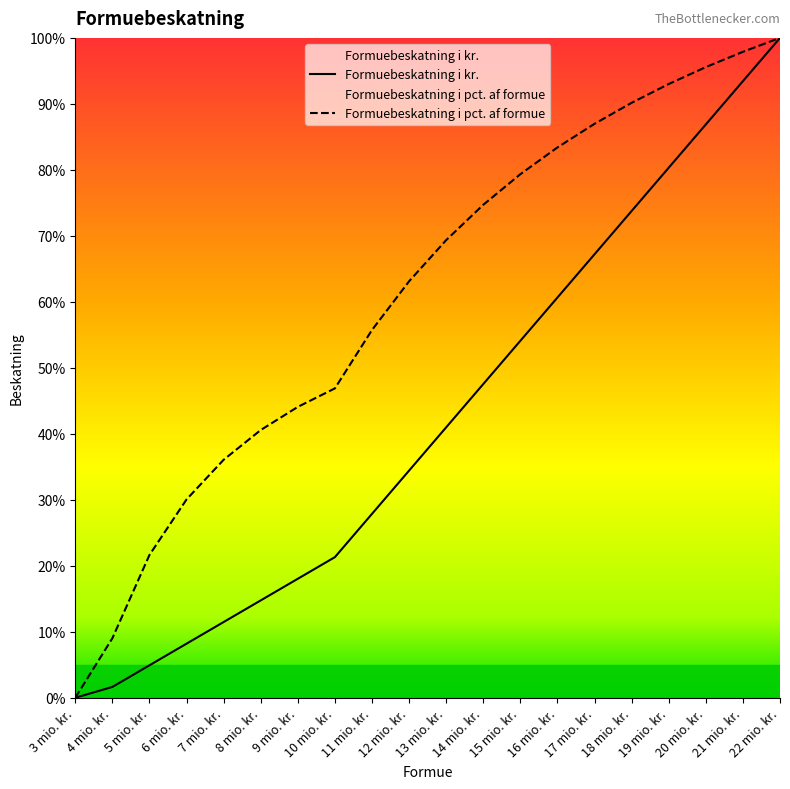

Reading right to left, what are all the values shown in this chart?

Formuebeskatning i kr.: 22 mio. kr.=100.0	21 mio. kr.=93.4	20 mio. kr.=86.9	19 mio. kr.=80.3	18 mio. kr.=73.8	17 mio. kr.=67.2	16 mio. kr.=60.7	15 mio. kr.=54.1	14 mio. kr.=47.5	13 mio. kr.=41.0	12 mio. kr.=34.4	11 mio. kr.=27.9	10 mio. kr.=21.3	9 mio. kr.=18.0	8 mio. kr.=14.8	7 mio. kr.=11.5	6 mio. kr.=8.2	5 mio. kr.=4.9	4 mio. kr.=1.6	3 mio. kr.=0.0
Formuebeskatning i pct.: 22 mio. kr.=100.0	21 mio. kr.=97.9	20 mio. kr.=95.6	19 mio. kr.=93.0	18 mio. kr.=90.2	17 mio. kr.=87.0	16 mio. kr.=83.4	15 mio. kr.=79.3	14 mio. kr.=74.7	13 mio. kr.=69.4	12 mio. kr.=63.1	11 mio. kr.=55.7	10 mio. kr.=46.9	9 mio. kr.=44.1	8 mio. kr.=40.6	7 mio. kr.=36.1	6 mio. kr.=30.1	5 mio. kr.=21.6	4 mio. kr.=9.0	3 mio. kr.=0.0